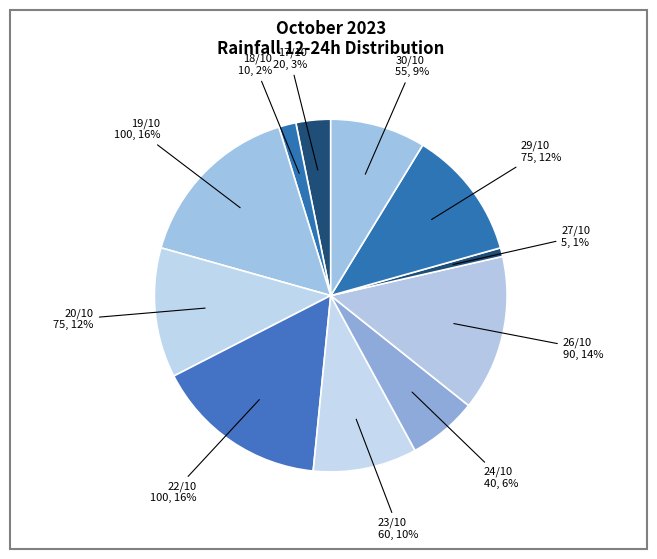

Which slice is the largest?

2023-10-19